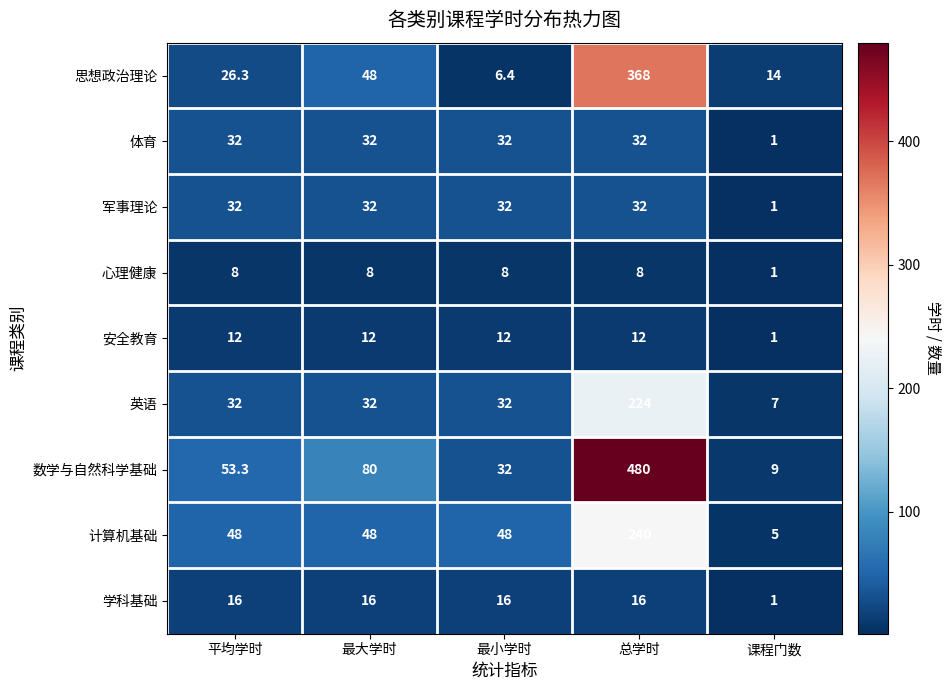

What is the total value across all series at 最大学时?

308.0